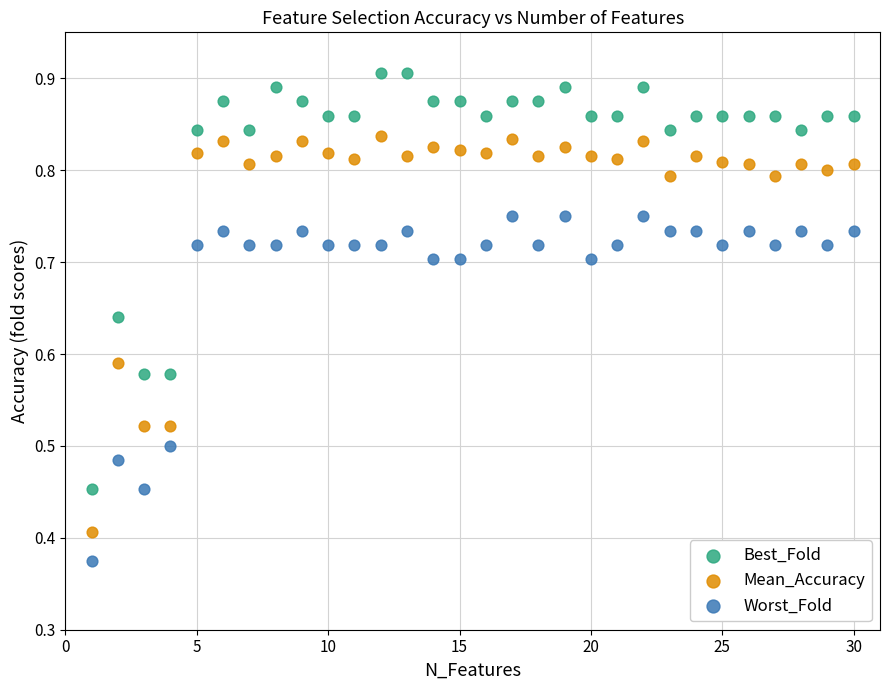

Across all data points, what is the range of X values (max minus min)?

29.0